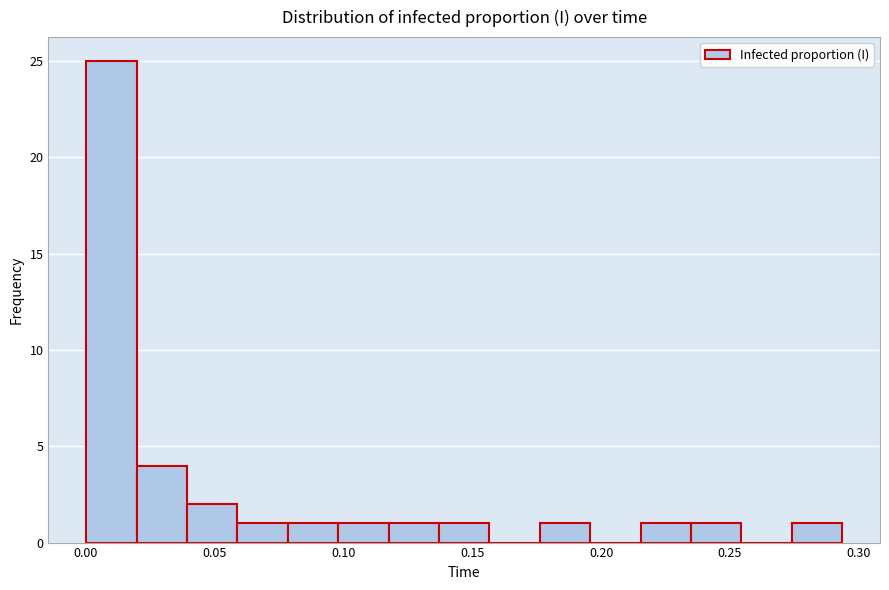

Around what value on the x-axis is the tallest bar? Give the approximate position of its centre, as read against the axis.

0.010